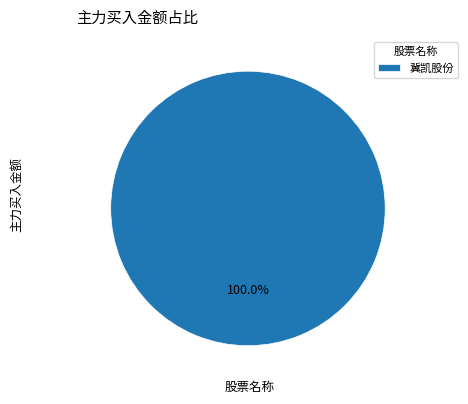

How many segments does this pie chart have?

1